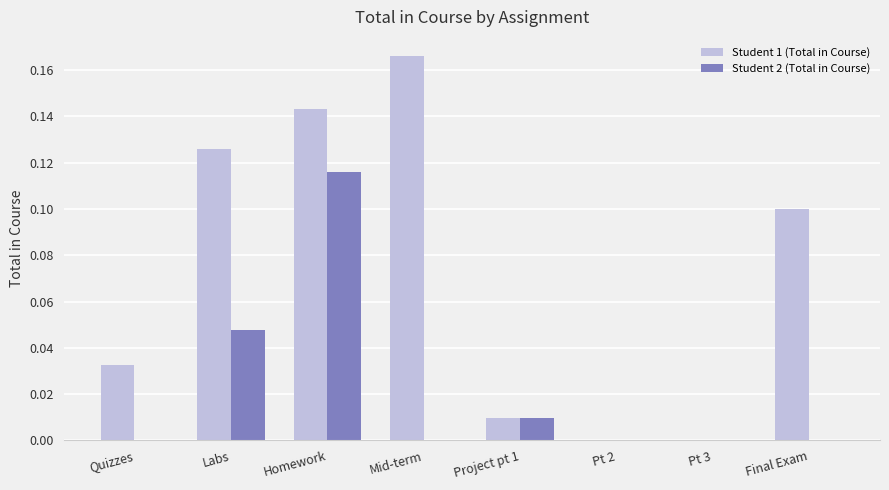

What is the sum of all Student 1 (Total in Course) values?

0.6